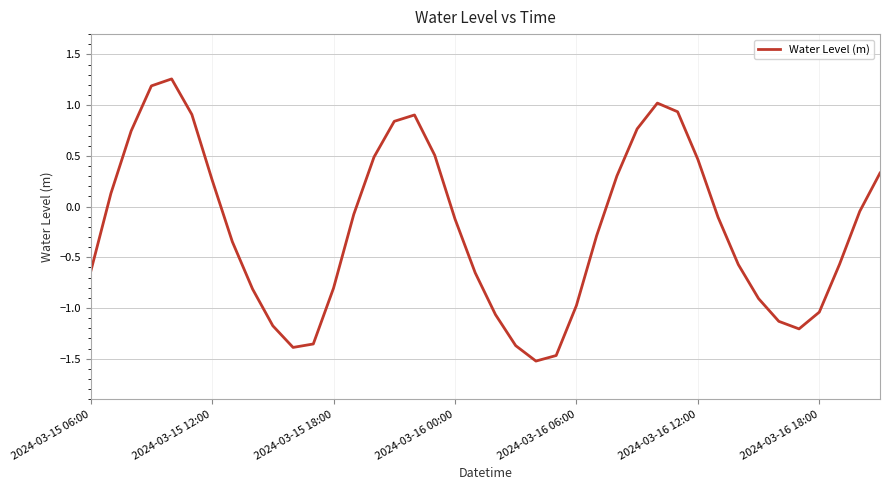

How many positive values are there?

16